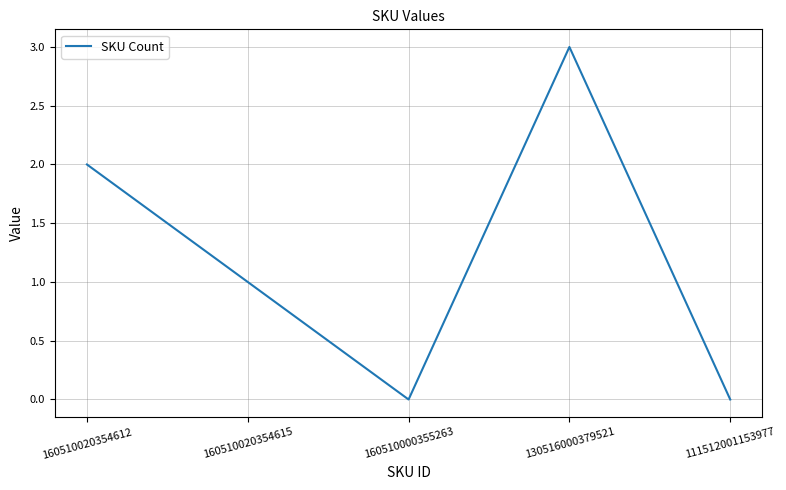

What is the greatest value displayed?

3